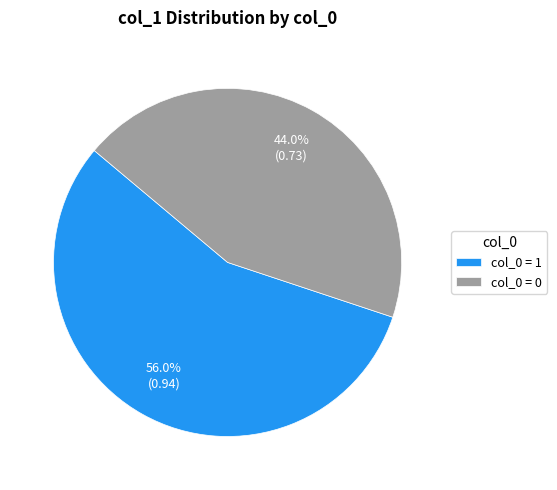

Which slice represents more than half of the pie?

col_0 = 1